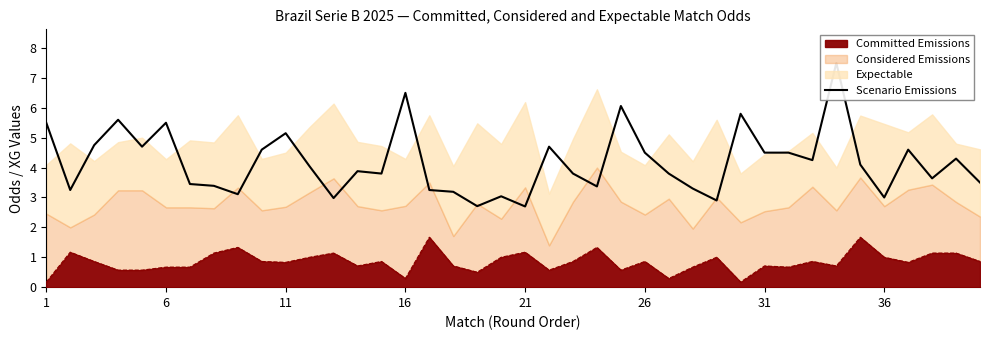

Is it true that Committed Emissions equals 0.9 at 26?

True